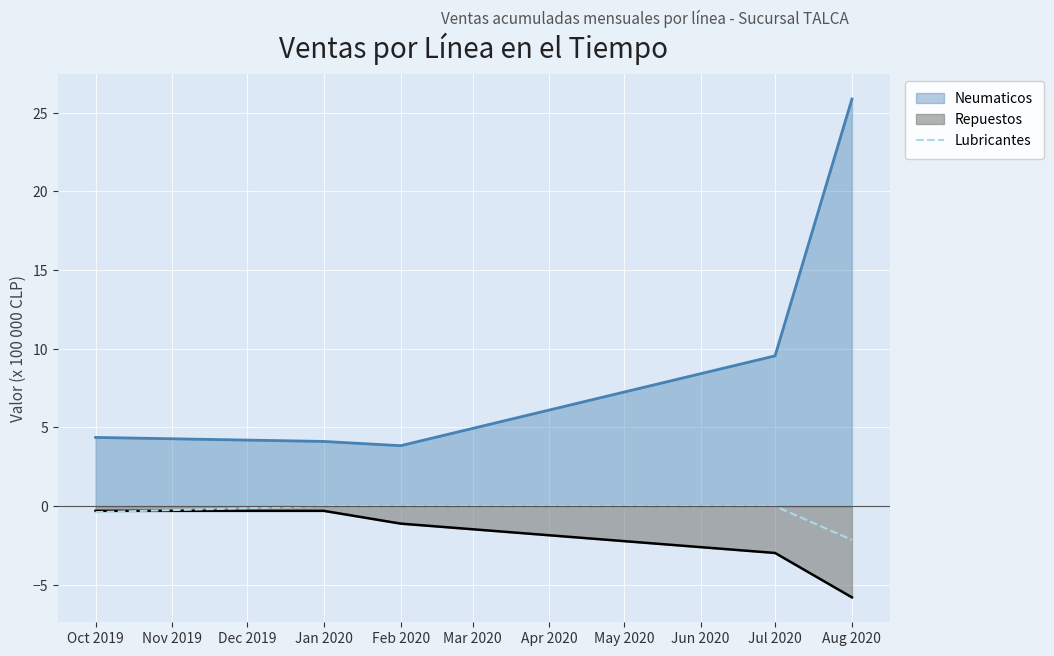

At which label is Neumaticos closest to 14?

Jul 2020